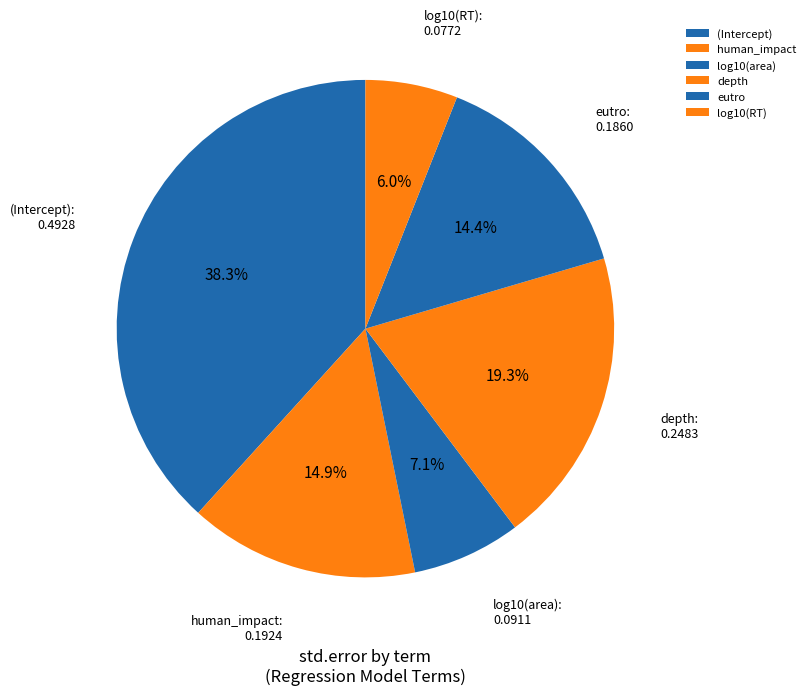

Is it true that depth is 19% of the pie?

True